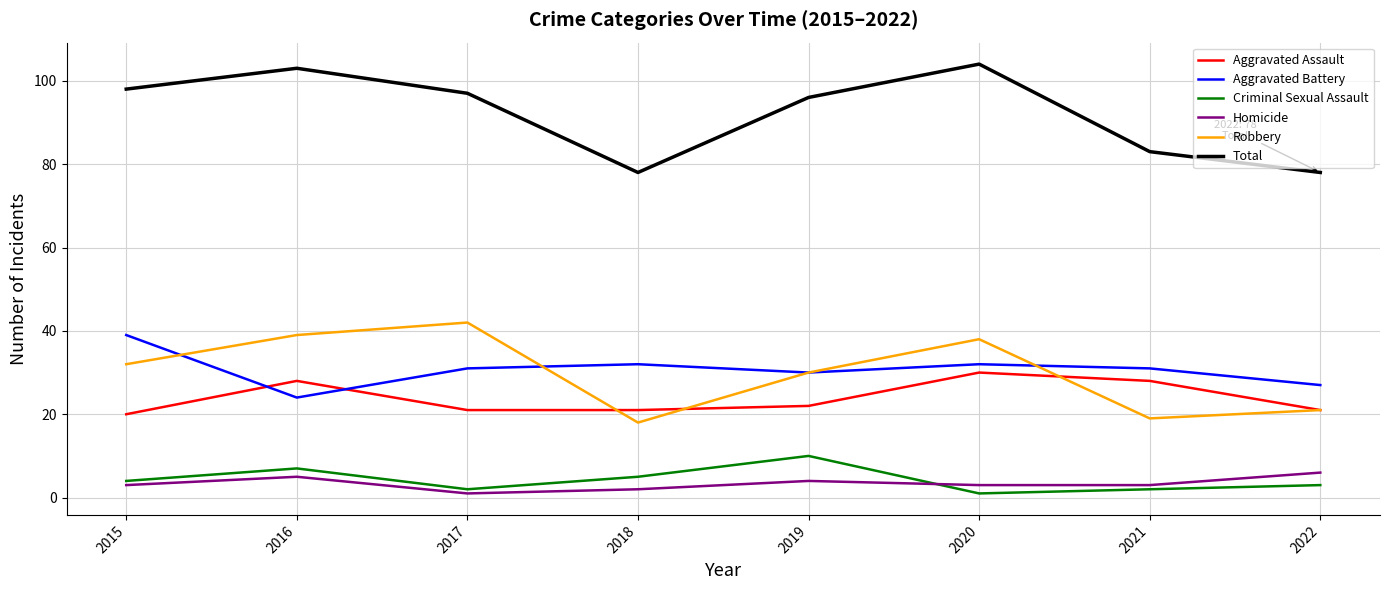

At which label does Total first exceed 97?

2015